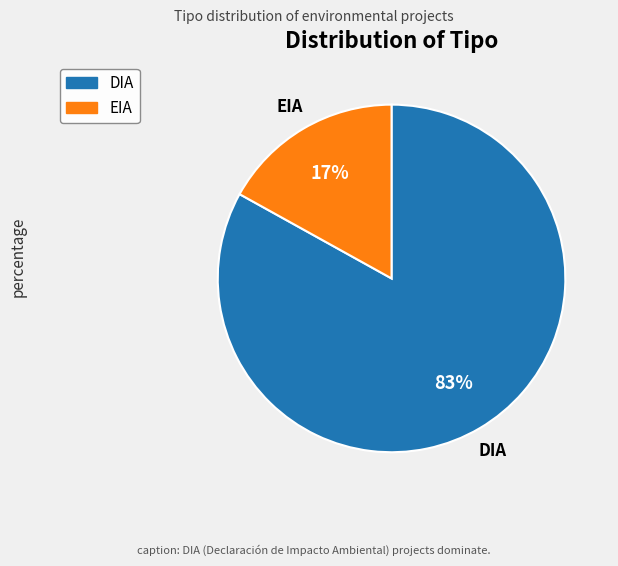

True or false: EIA accounts for 3% of the total.

False